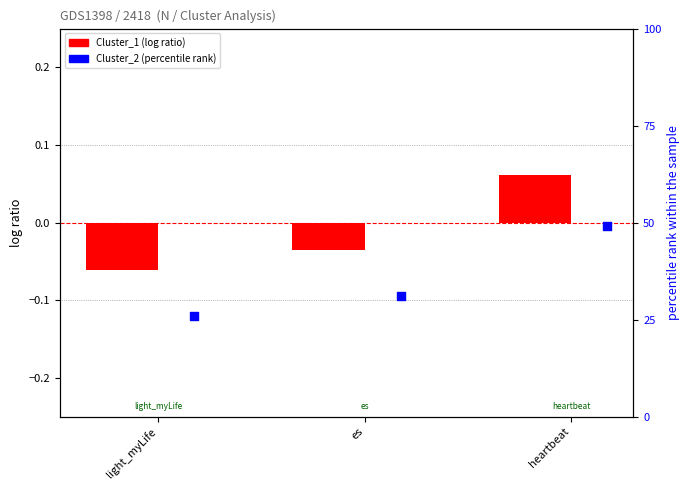

Which series has the largest total across all categories?

Cluster_2 (percentile rank)